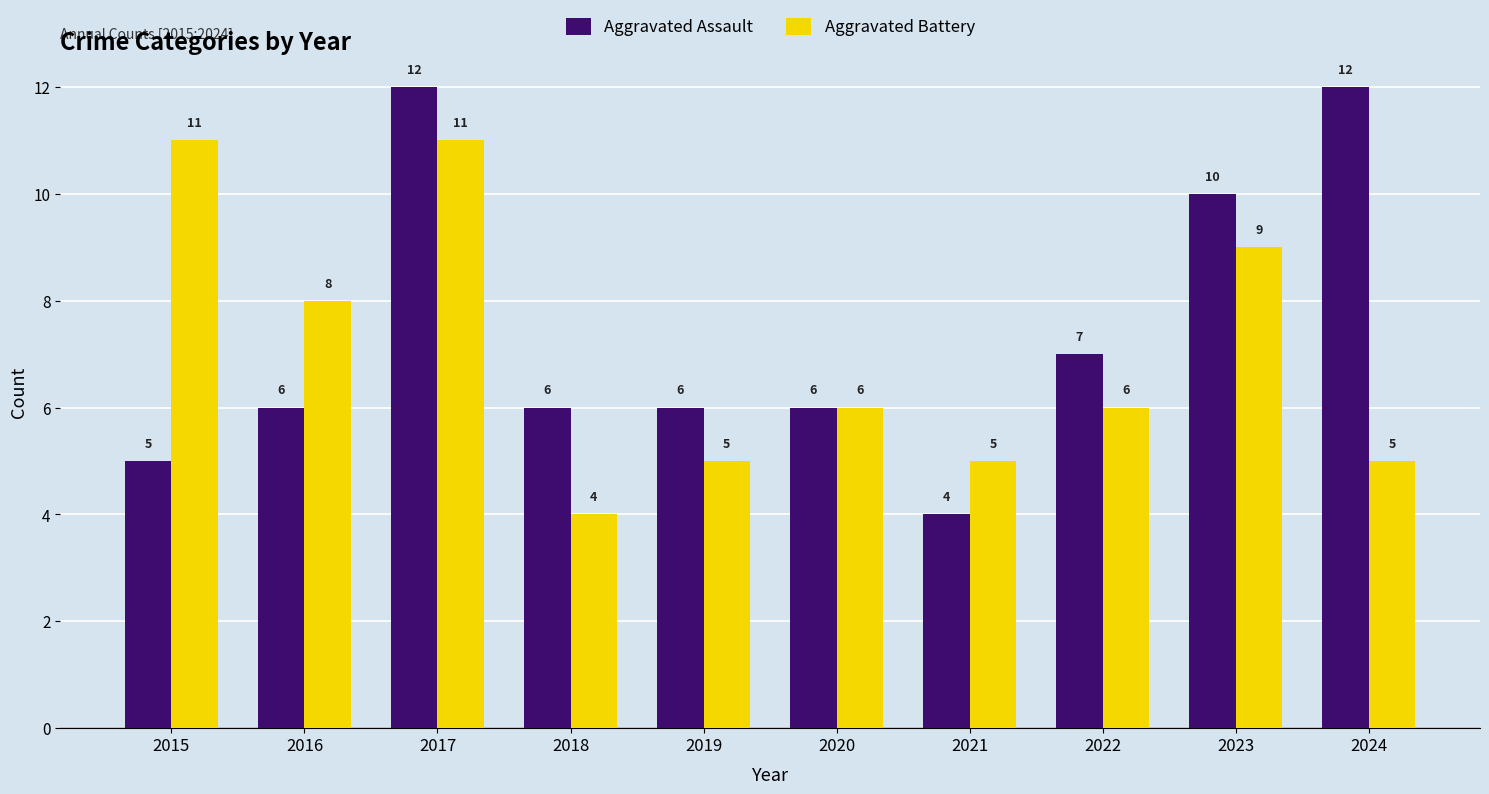

Is the value of Aggravated Assault at 2022 greater than the value of Aggravated Battery at 2019?

Yes